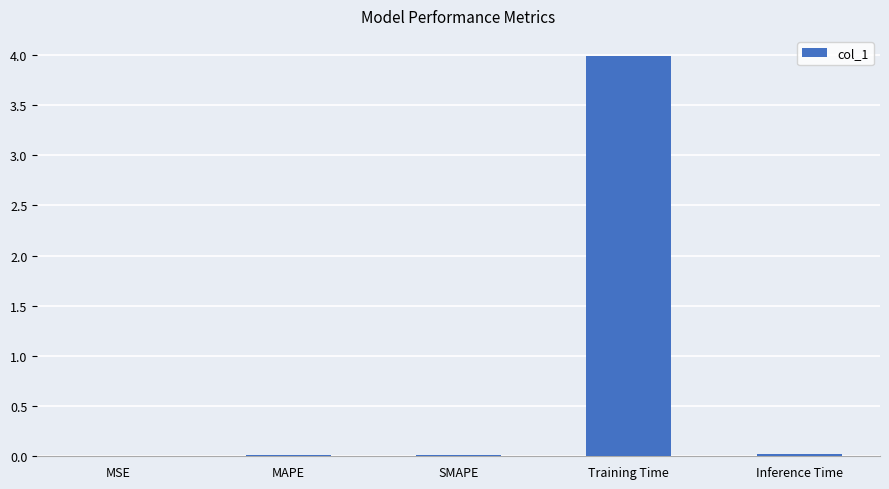

What is the sum of all values?

4.0